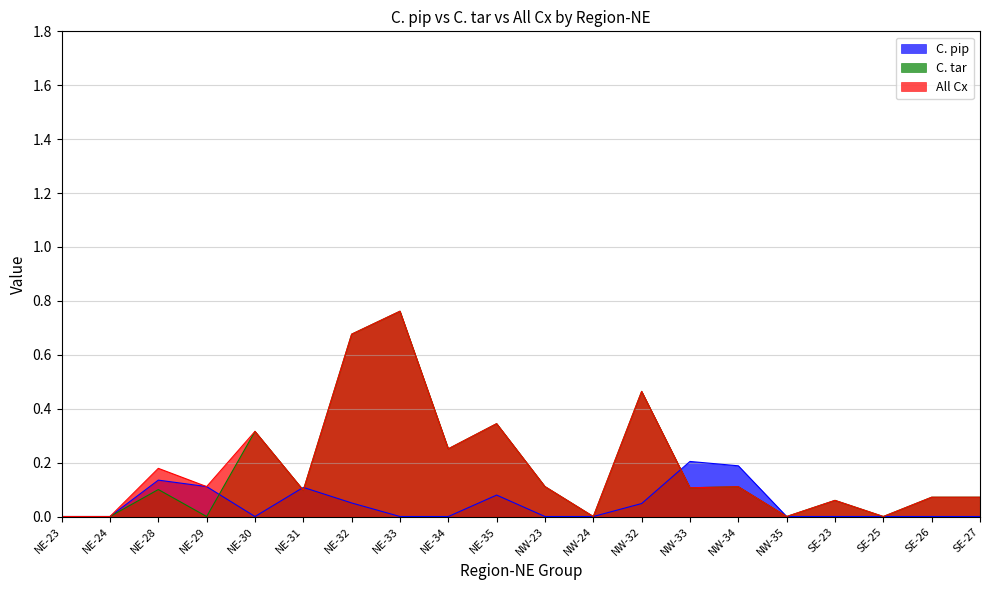

How many interior local valleys does the All Cx series have?

7